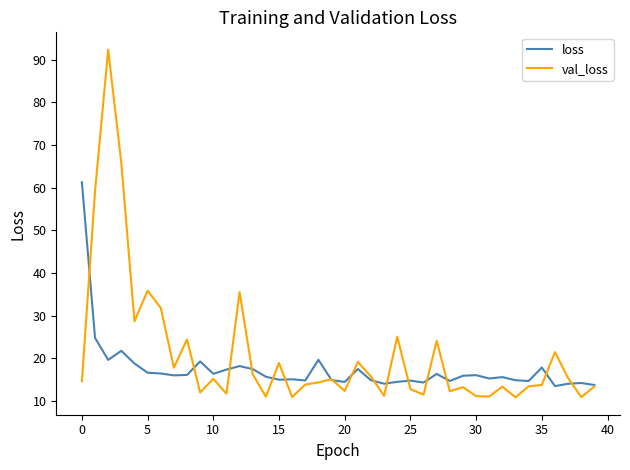

List the series in order of their overall mean, lowest first.

loss, val_loss